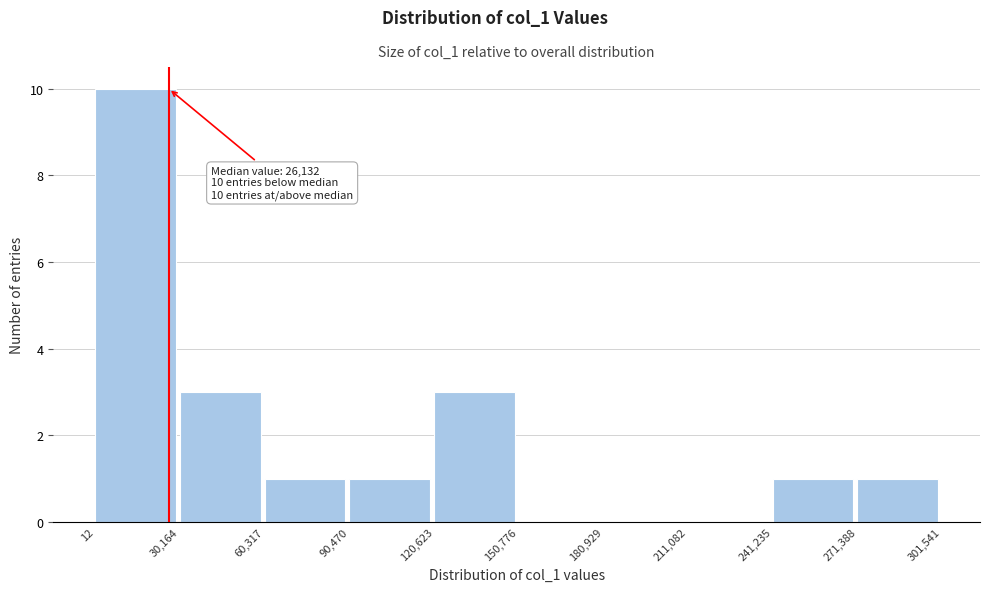

Which range on the x-axis has the tallest bar?

12 to 30,164